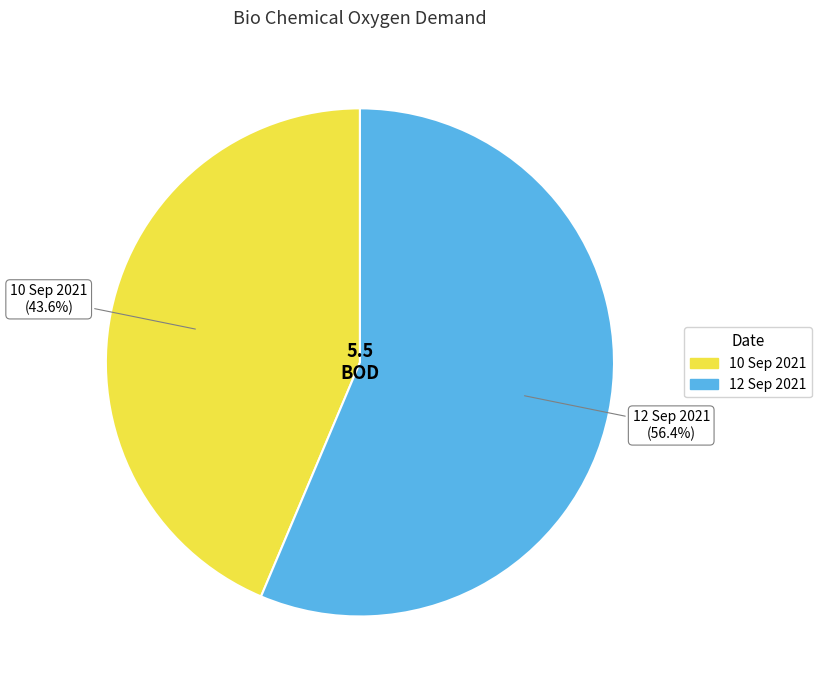

What is the smallest slice in the pie chart?

10 Sep 2021